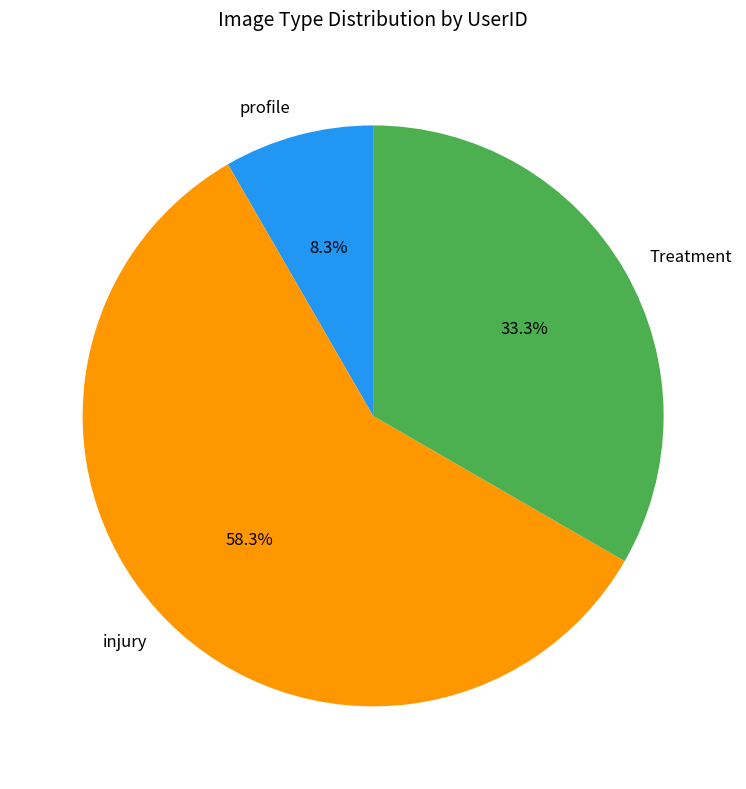

How many segments does this pie chart have?

3